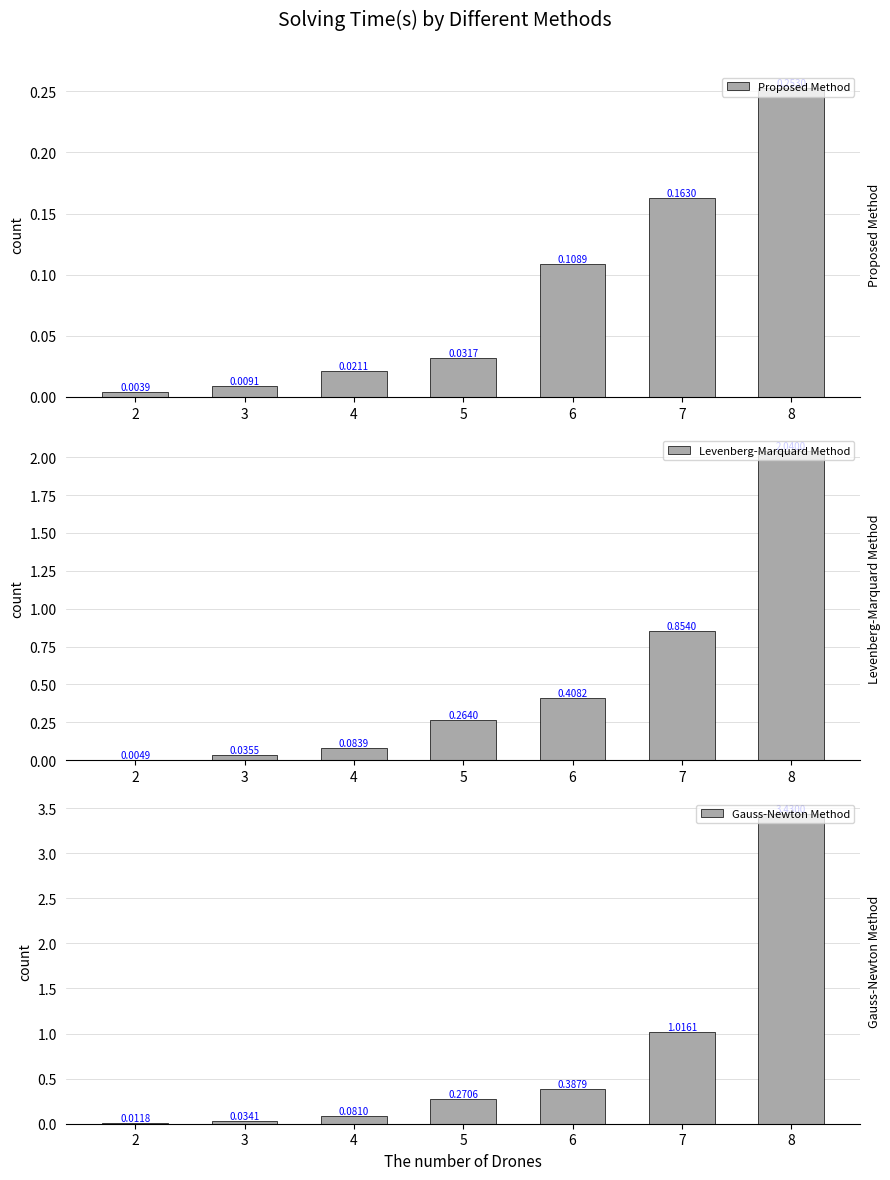

What are all the series names shown in the legend?

Proposed Method, Levenberg-Marquard Method, Gauss-Newton Method